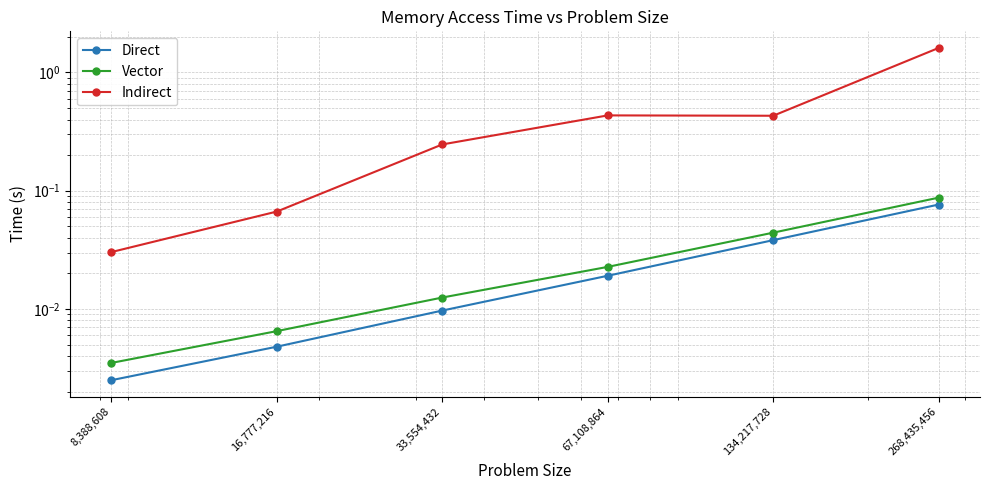

True or false: Direct has more than 0 points higher than both neighbors.

False